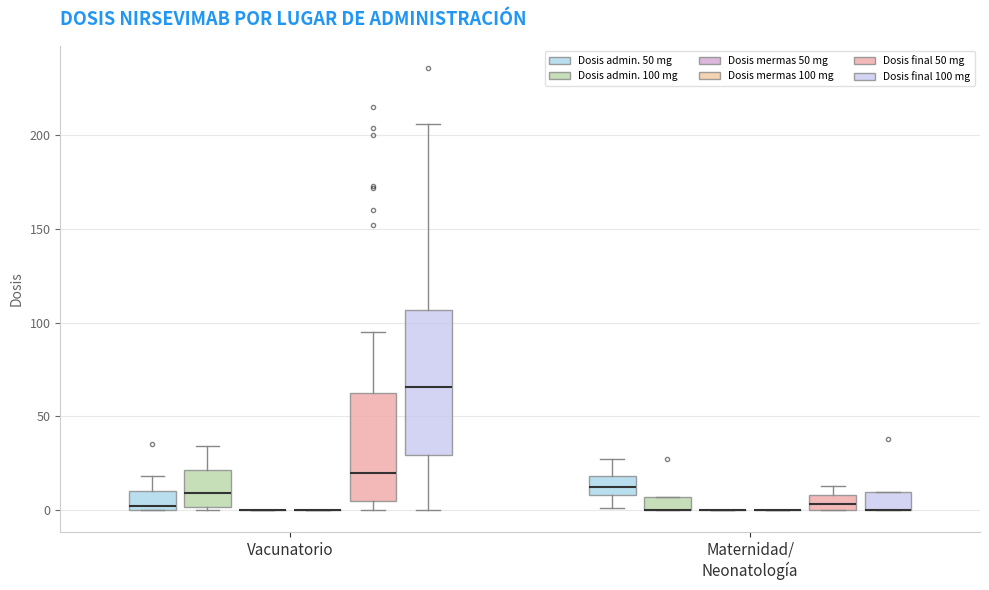

Comparing the boxes themselves (not the whiskers), which one is the tallest?

Vacunatorio (Dosis final 100 mg)